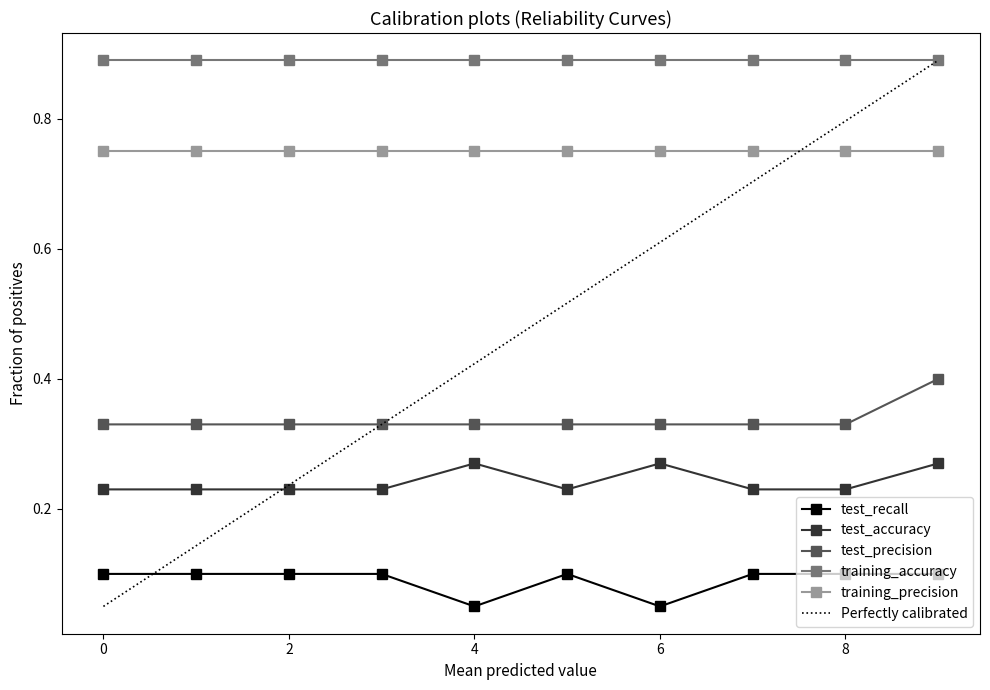

True or false: test_precision and training_accuracy intersect in this chart.

False